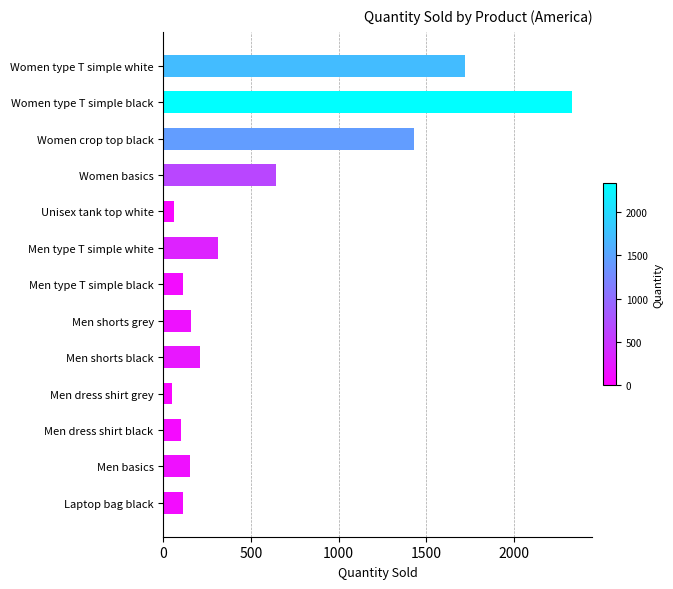

Reading bottom to top, list all the values displayed in this chart.

110	150	100	50	210	160	110	310	60	640	1430	2330	1720